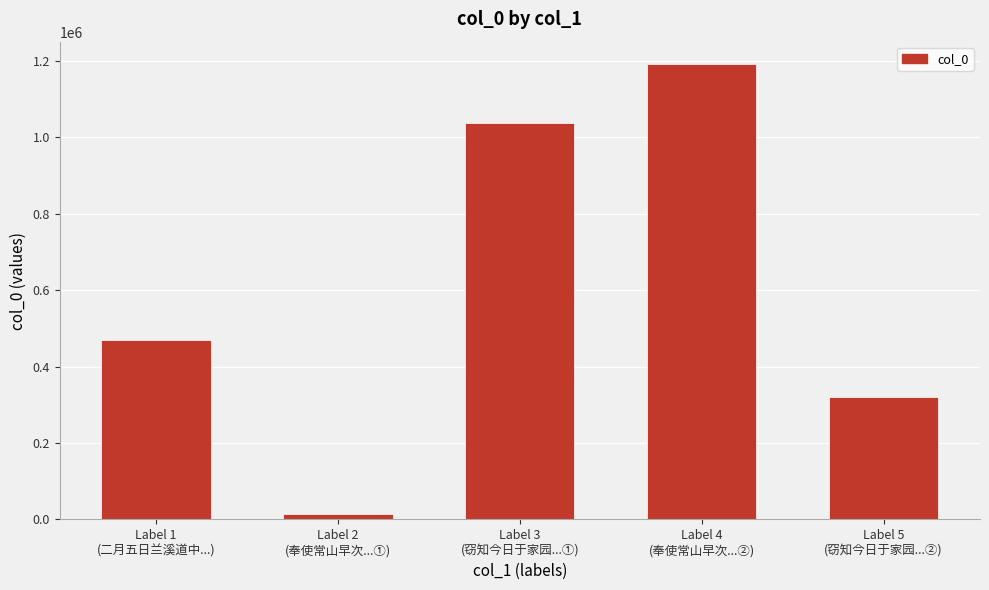

What is the change in value from Label 1
(二月五日兰溪道中...) to Label 3
(窃知今日于家园...①)?

+569603